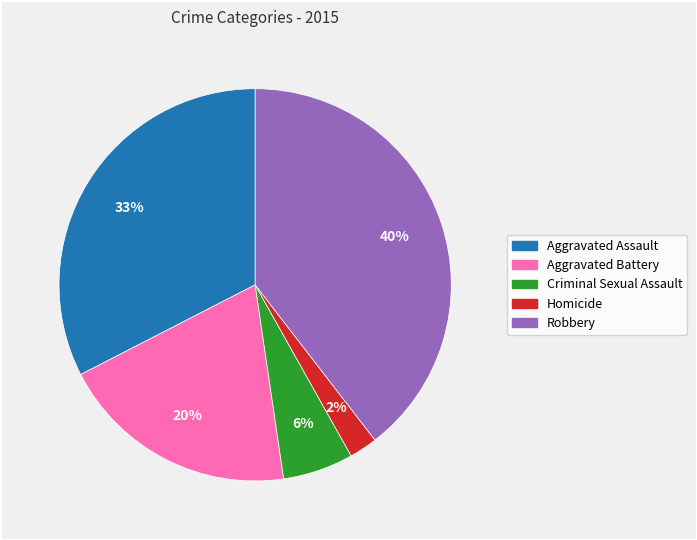

Is it true that Criminal Sexual Assault is 1% of the pie?

False